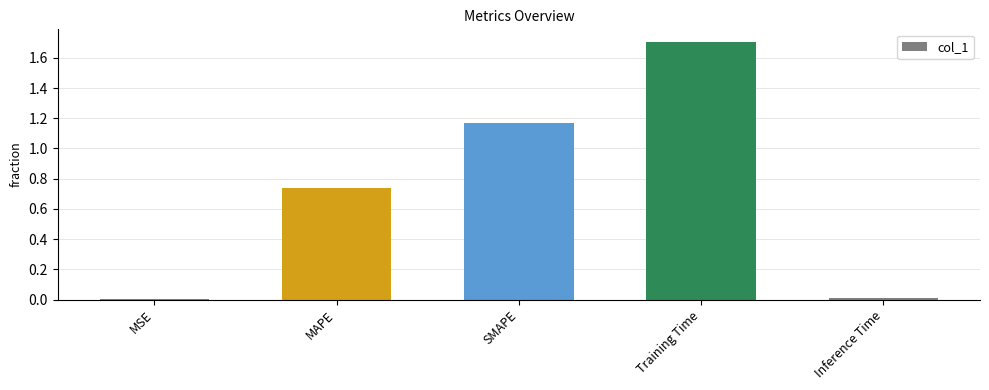

Which has a higher value, Training Time or MAPE?

Training Time